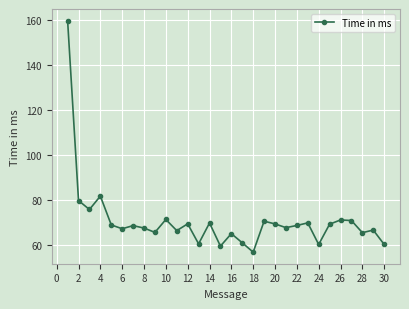

What is the difference between the maximum and minimum values?

103.2